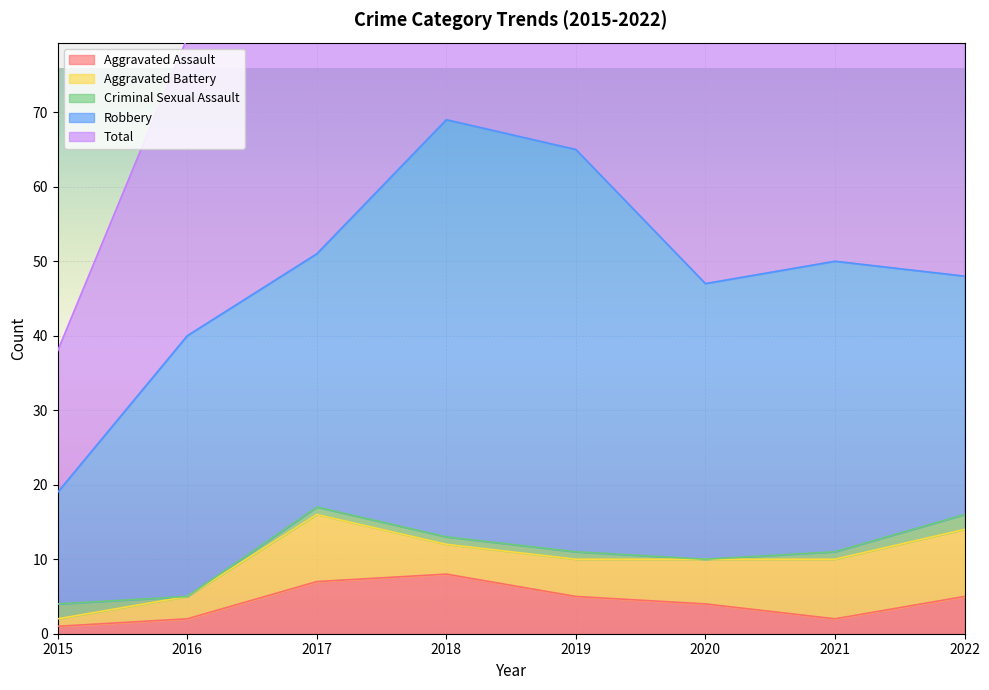

Rank the categories by Criminal Sexual Assault value from highest to lowest.

2015, 2022, 2017, 2018, 2019, 2021, 2016, 2020